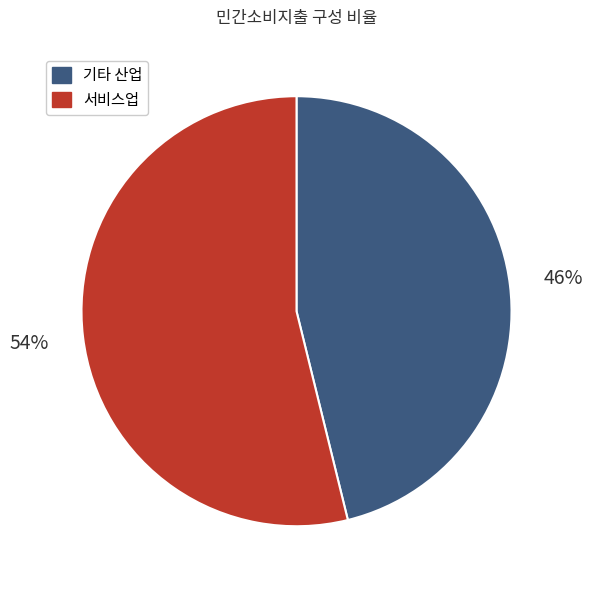

To the nearest percent, what is the average slice percentage?

50%